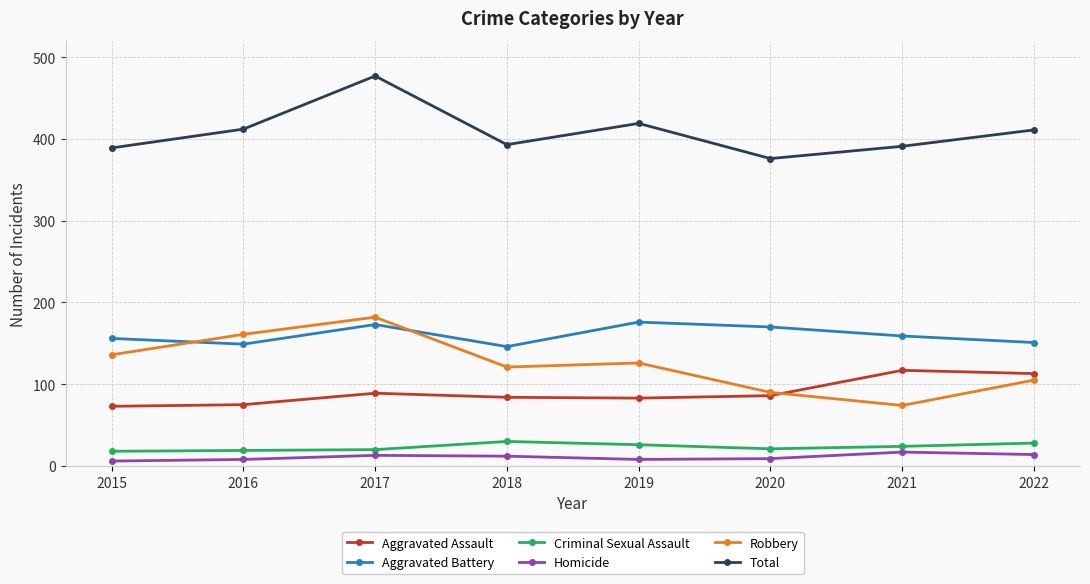

What is the spread (max minus min) of values at 2015?

383